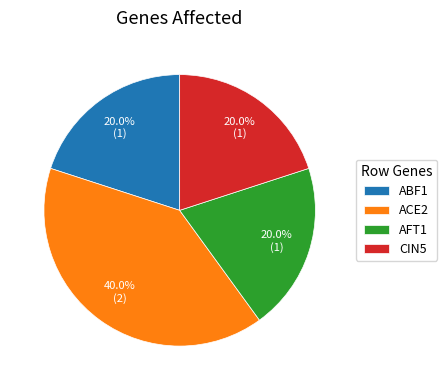

Which slice is the largest?

ACE2